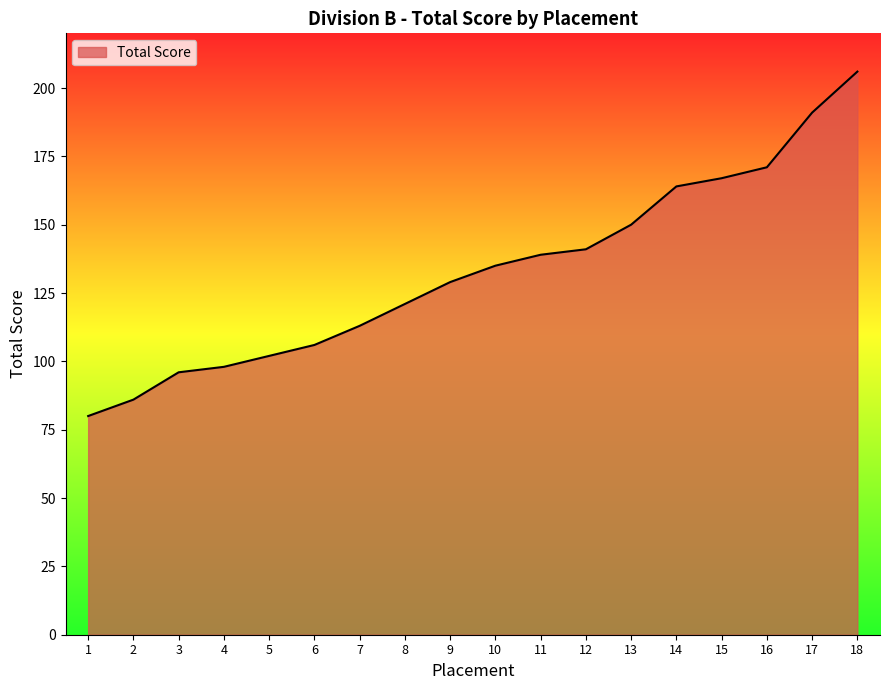

Where is the data nearest to the value 143?

12